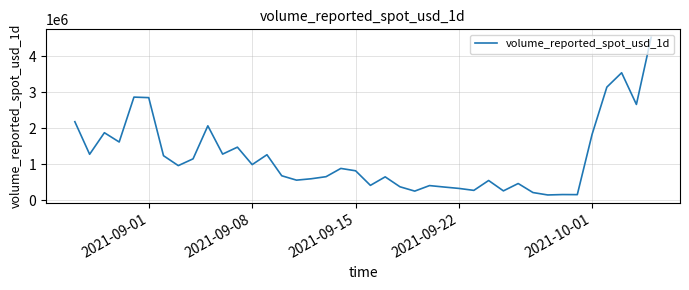

What is the difference between the second highest and minimum values?

3386252.1